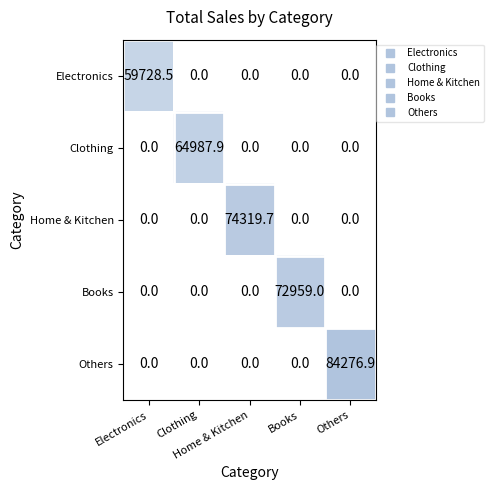

Which series has the largest range (max minus min)?

Others